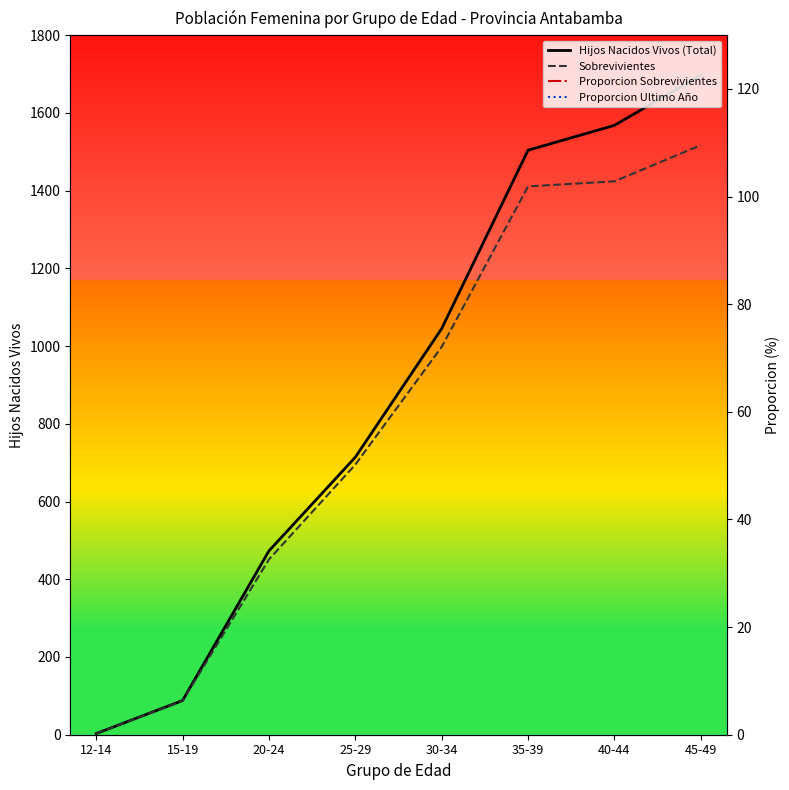

What is the maximum value for Proporcion Sobrevivientes?

100.0